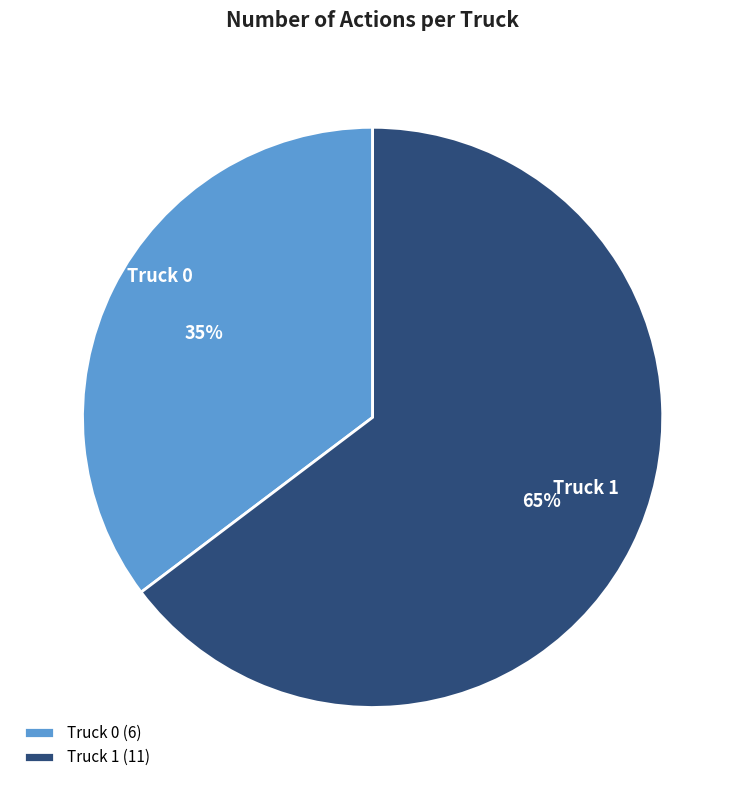

Count the number of slices in the pie.

2